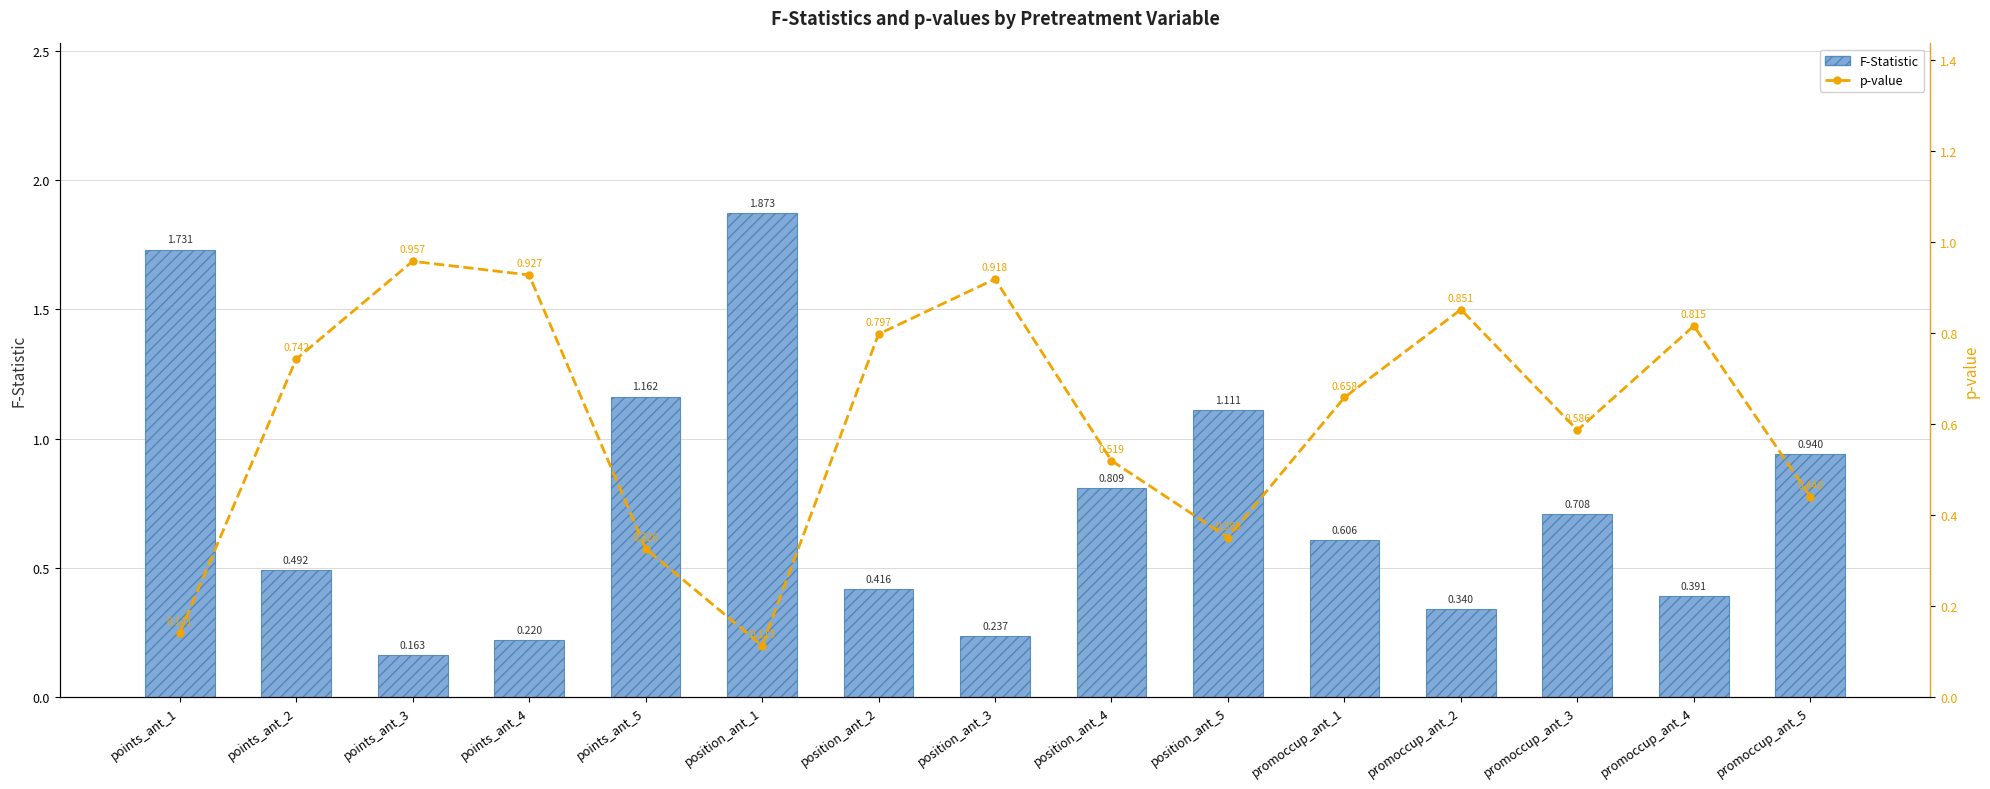

What is the difference between the maximum and minimum values in the p-value series?

0.8